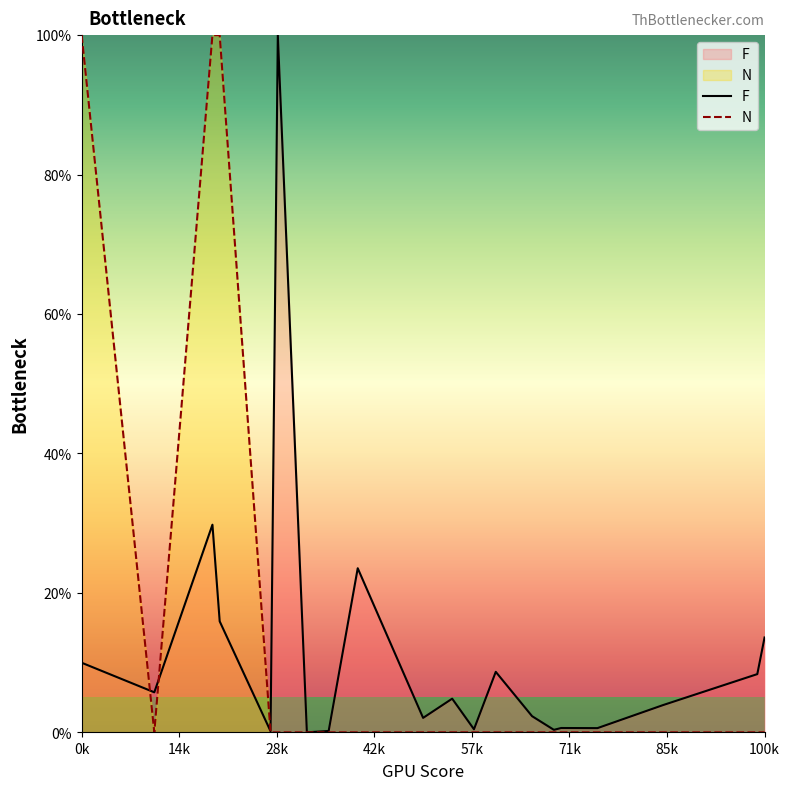

What is the total value across all series at 100k?

13.6